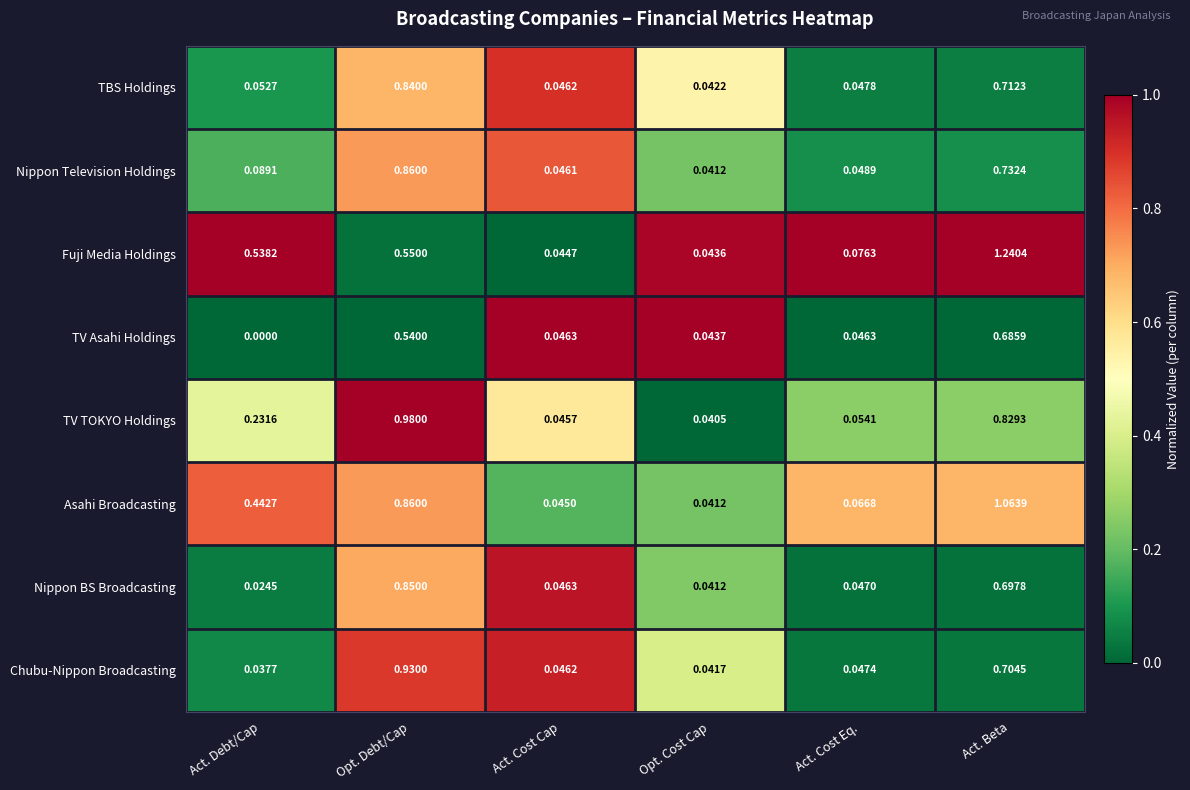

What is the total value across all series at Act. Beta?

6.7